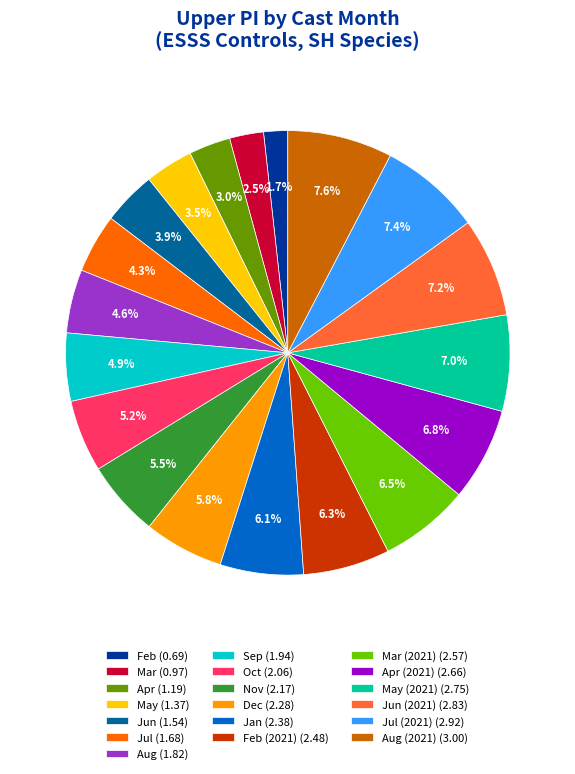

What percentage is NOT represented by Oct (2.06)?

94.8%